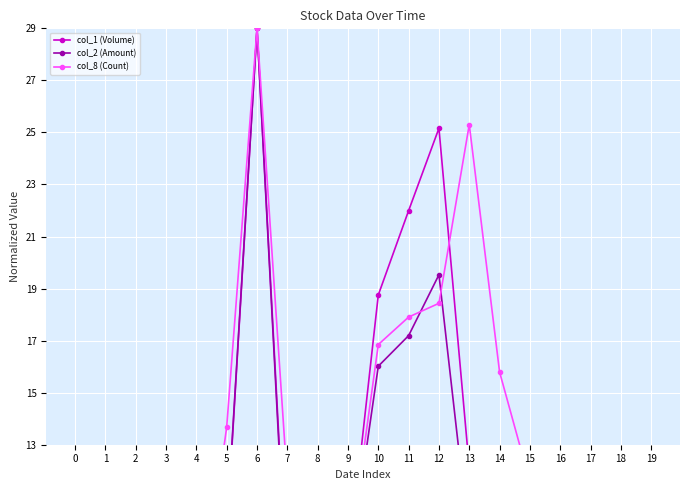

In col_8 (Count), how many points are lower than both neighbors (excluding endpoints)?

2